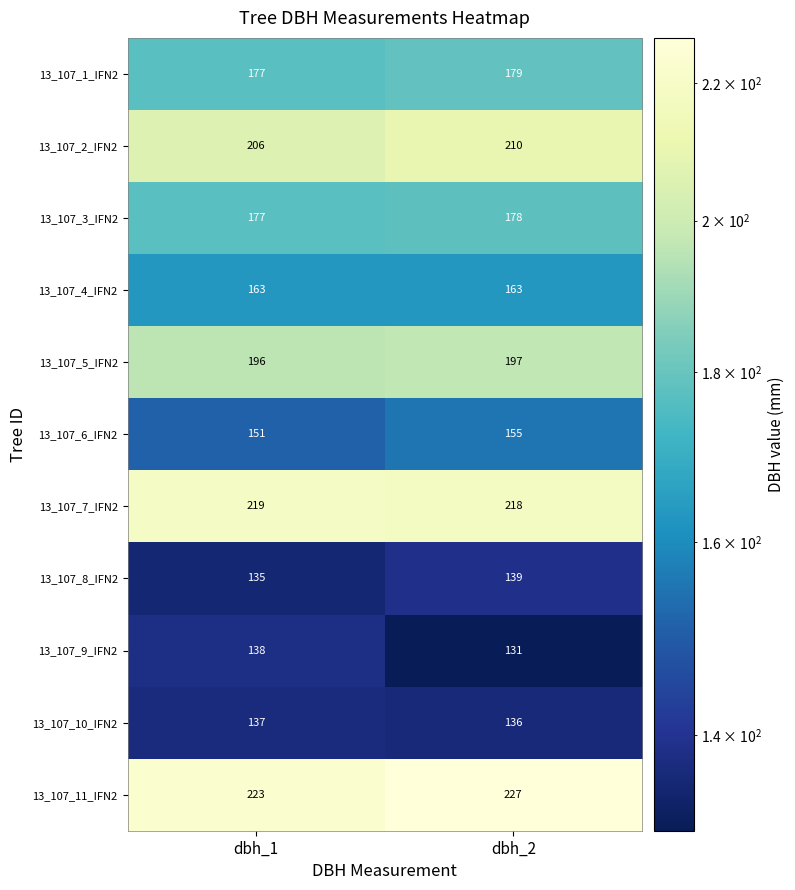

Which series has the largest range (max minus min)?

13_107_9_IFN2